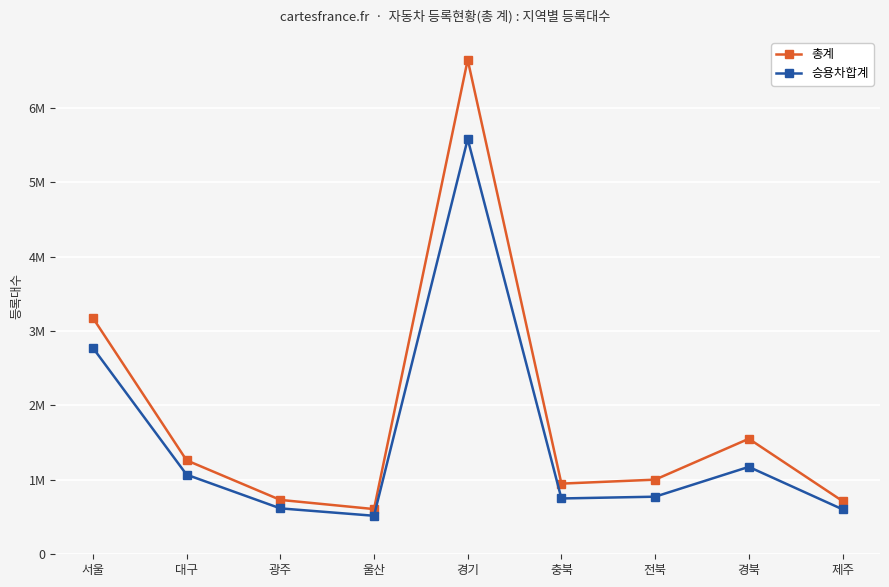

List the series in order of their peak value, lowest first.

승용차합계, 총계